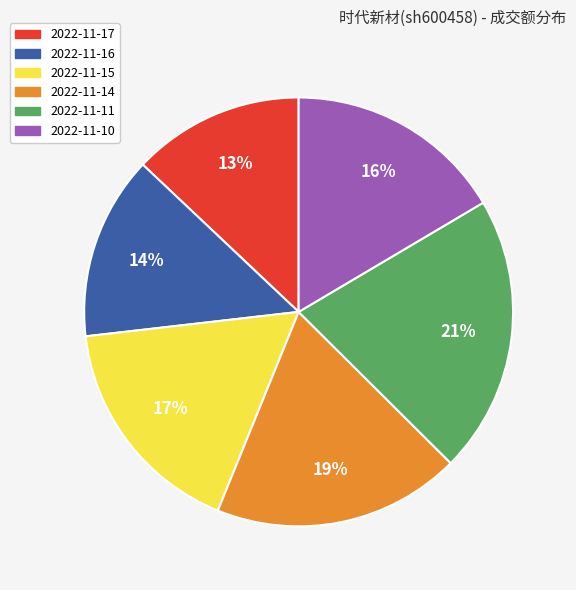

Rank the categories by value from highest to lowest.

2022-11-11, 2022-11-14, 2022-11-15, 2022-11-10, 2022-11-16, 2022-11-17